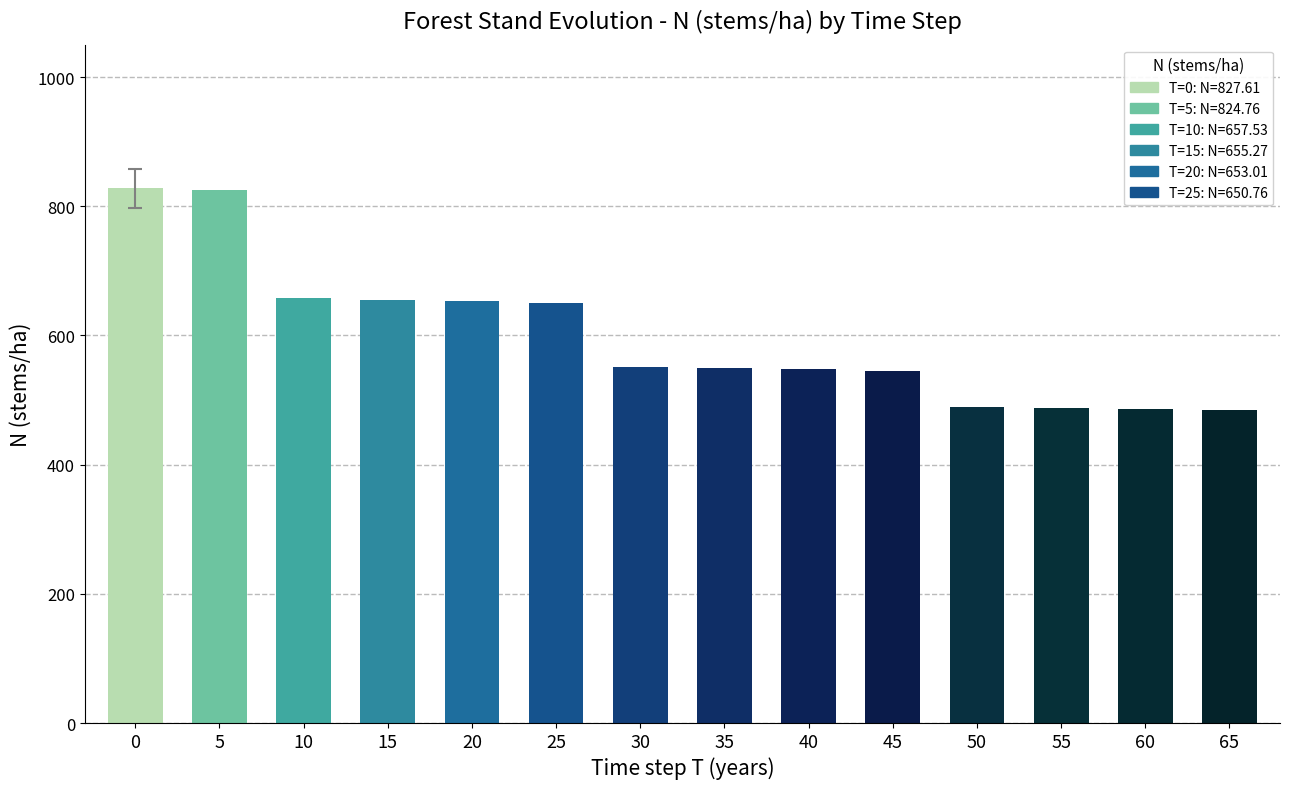

What is the sum of all values?

8409.7